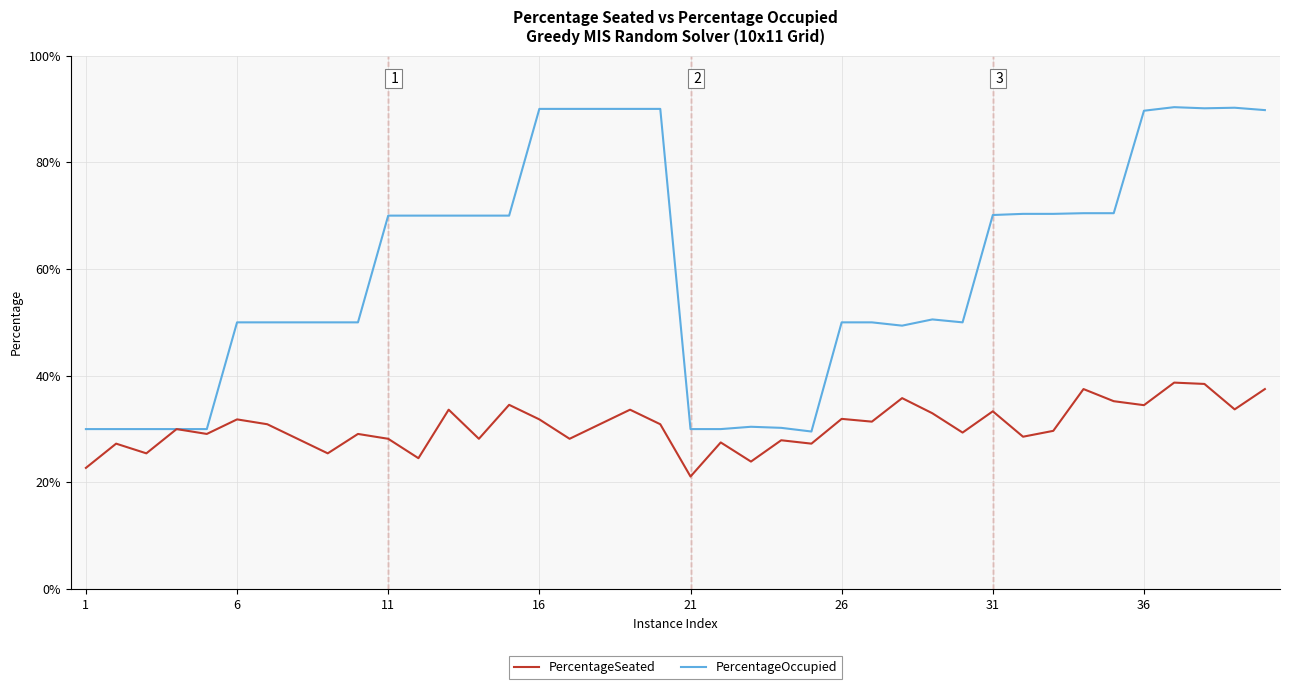

In PercentageSeated, how many points are higher than both neighbors (excluding endpoints)?

14